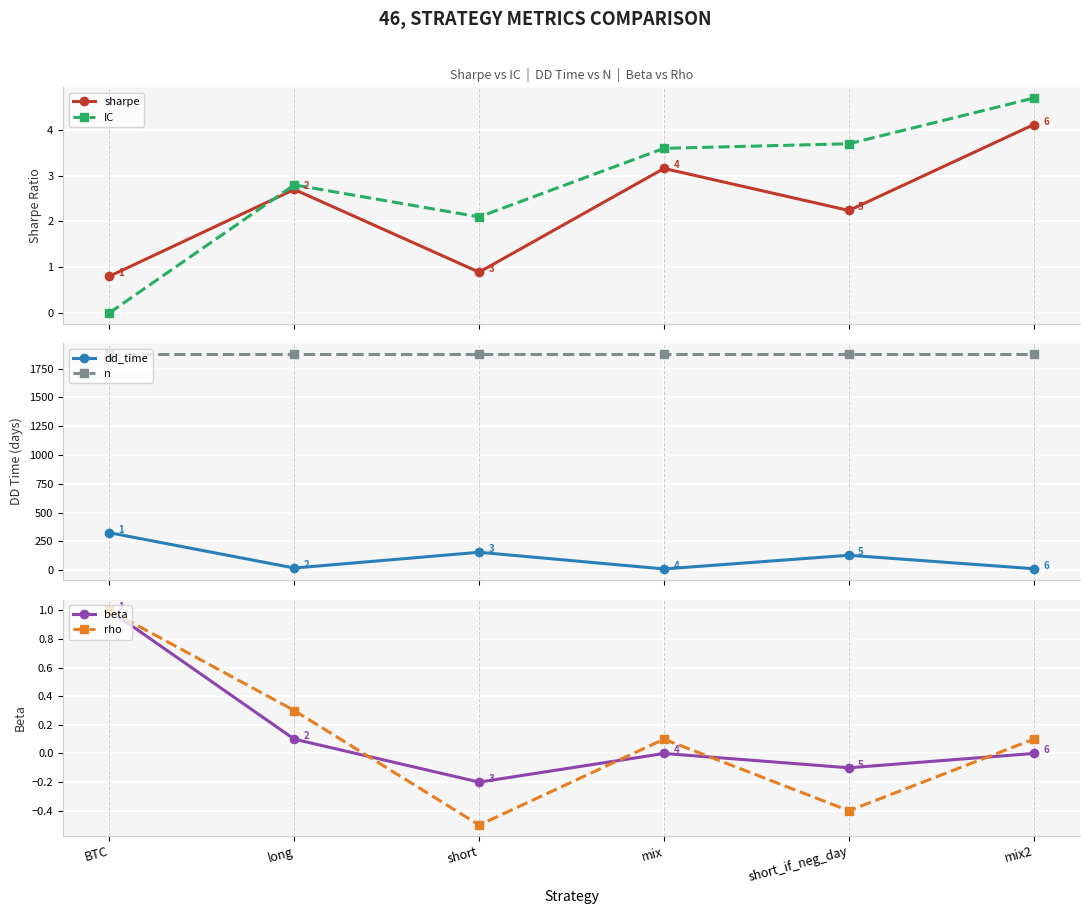

True or false: IC and dd_time cross at least once.

False